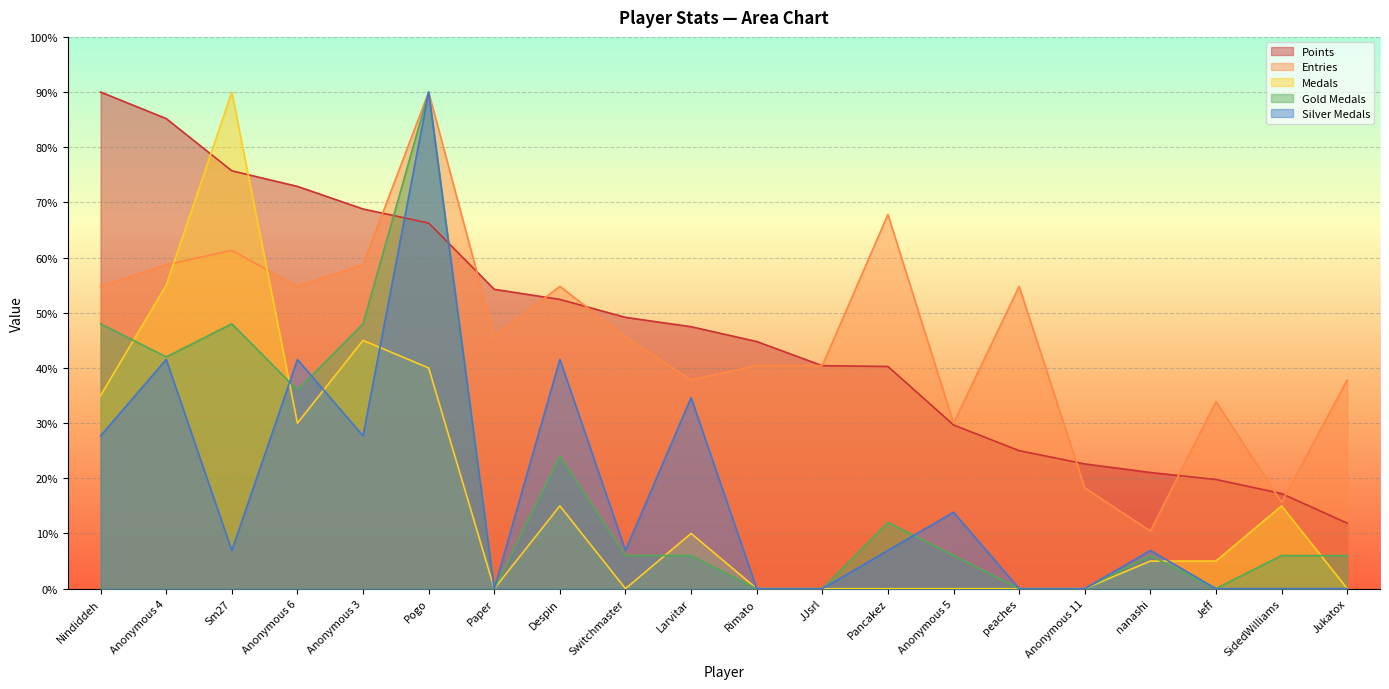

True or false: Points and Silver Medals intersect in this chart.

True